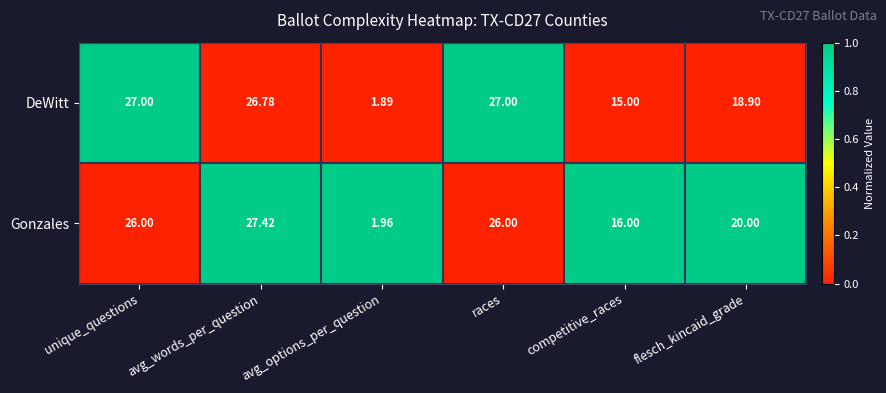

Between races and flesch_kincaid_grade, which series saw the biggest shift?

DeWitt